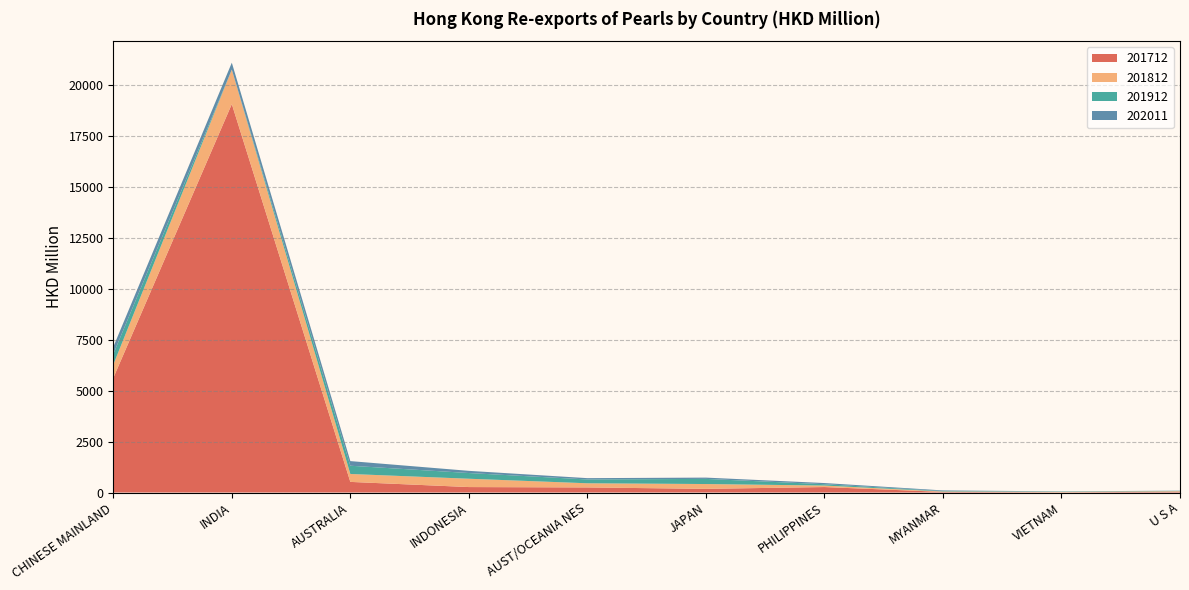

Reading left to right, list all the values displayed in this chart.

201712: 5627.5	19079.8	522.0	268.0	249.9	180.1	268.9	29.9	11.4	39.5
201812: 652.1	1692.3	388.6	409.2	204.1	236.6	73.5	21.1	20.0	27.3
201912: 520.1	2.2	405.0	280.1	186.9	252.3	65.7	21.9	15.8	15.3
202011: 351.7	338.9	227.8	107.4	65.3	63.7	57.5	30.1	9.7	9.6